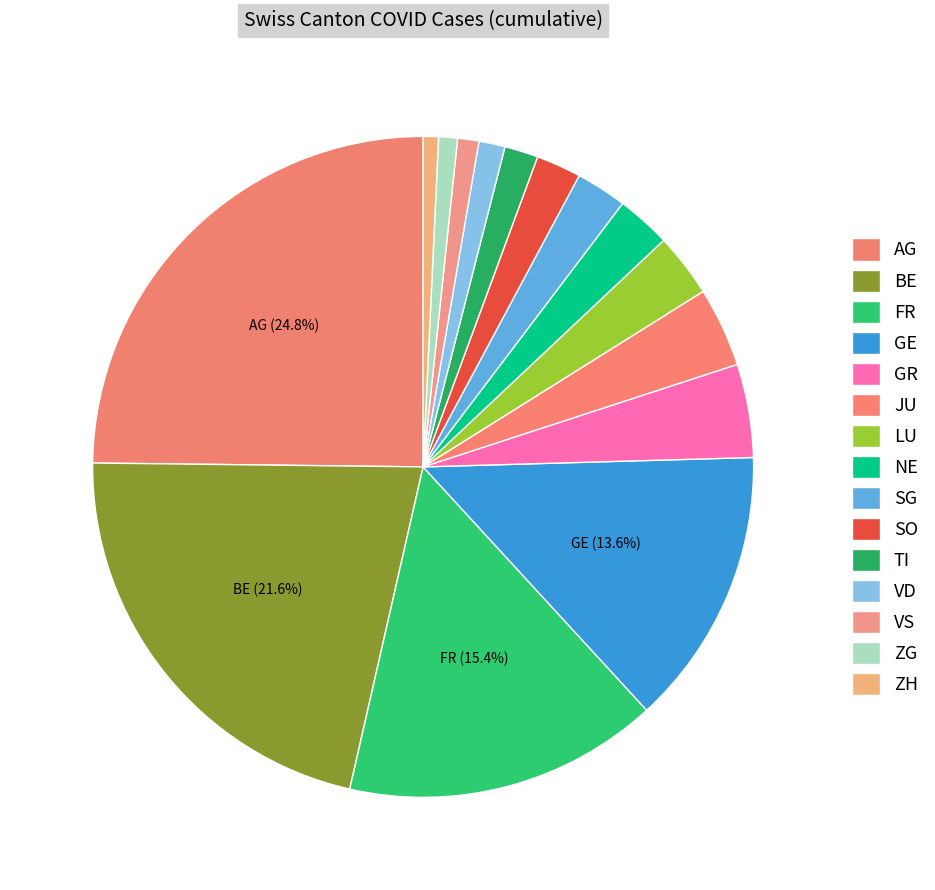

Which category has the smallest portion of the pie?

ZH